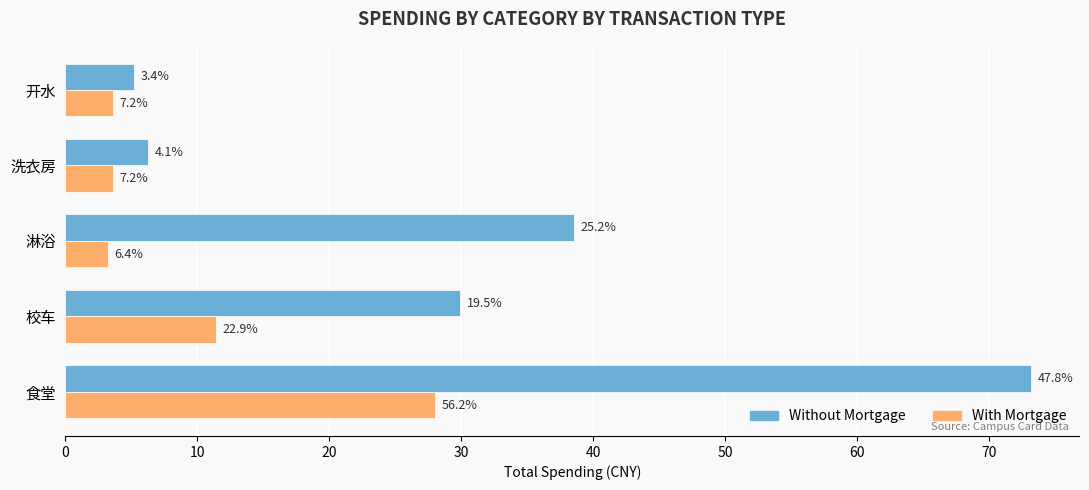

What are all the series names shown in the legend?

Without Mortgage, With Mortgage